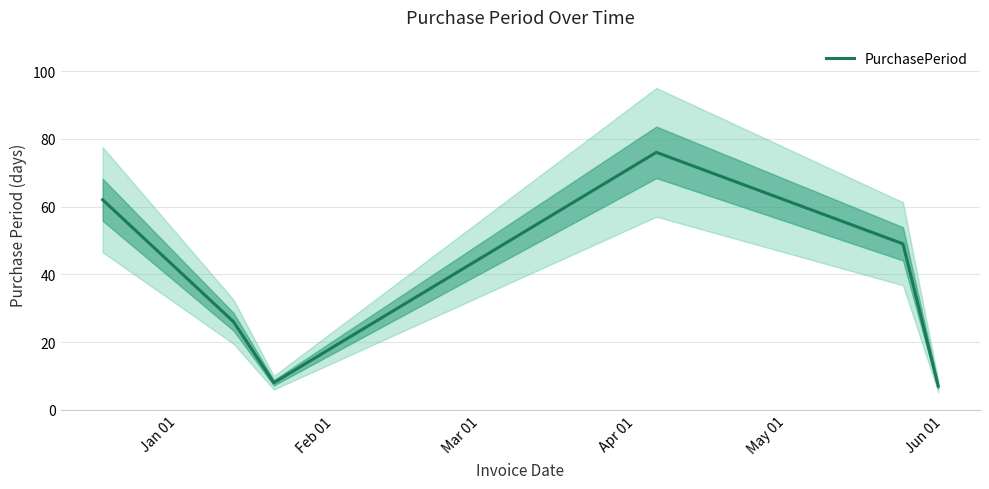

What is the maximum value for PurchasePeriod?

76